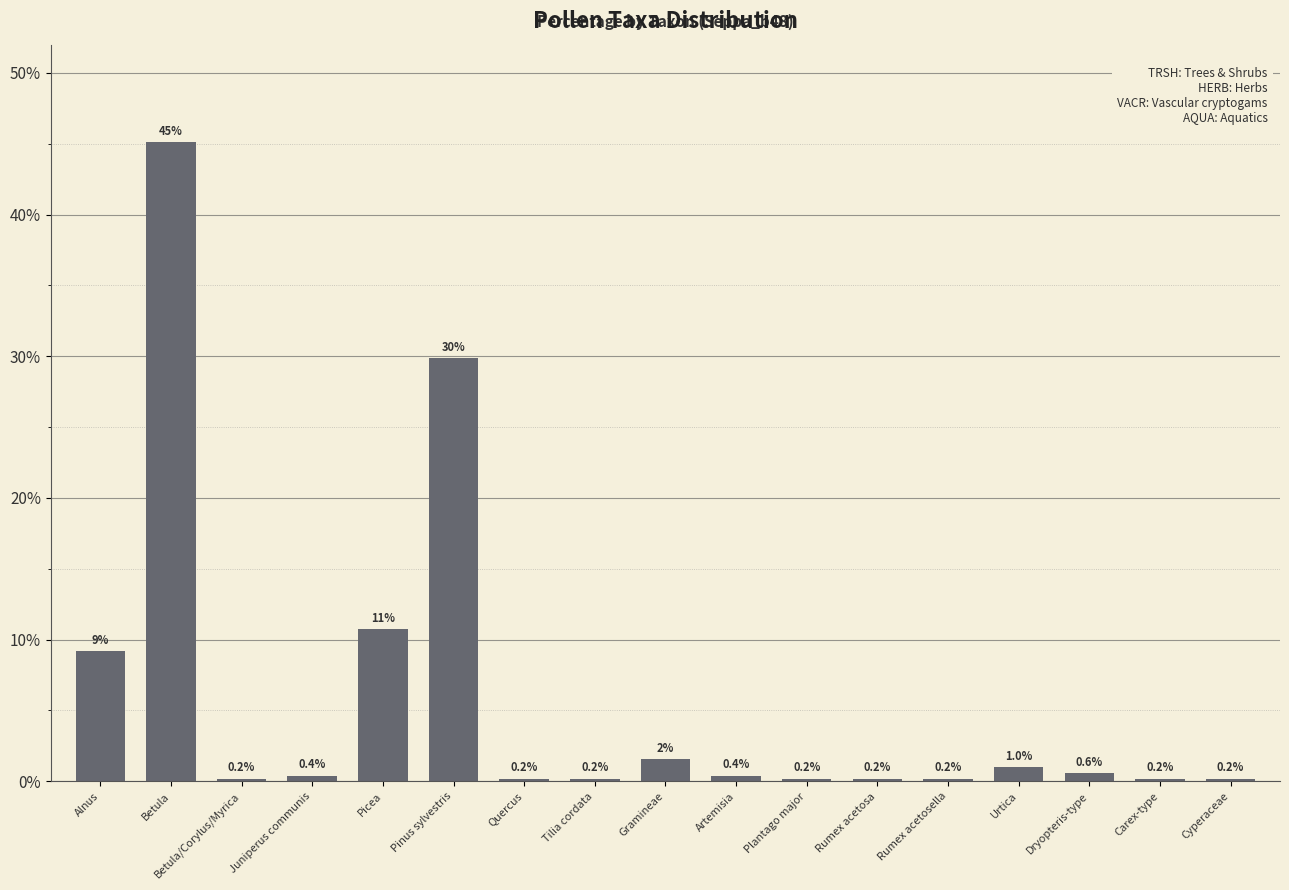

What is the sum of the values at Gramineae and Artemisia?

2.0